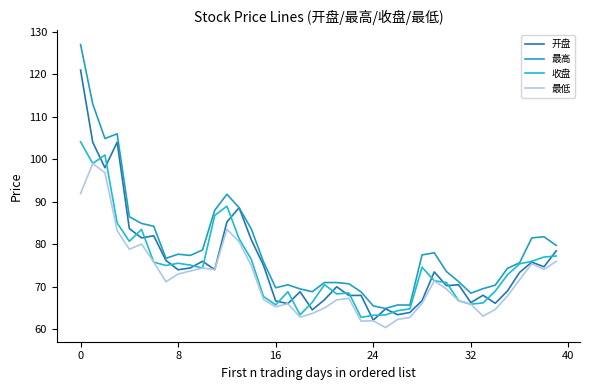

Does the chart have visible grid lines?

No